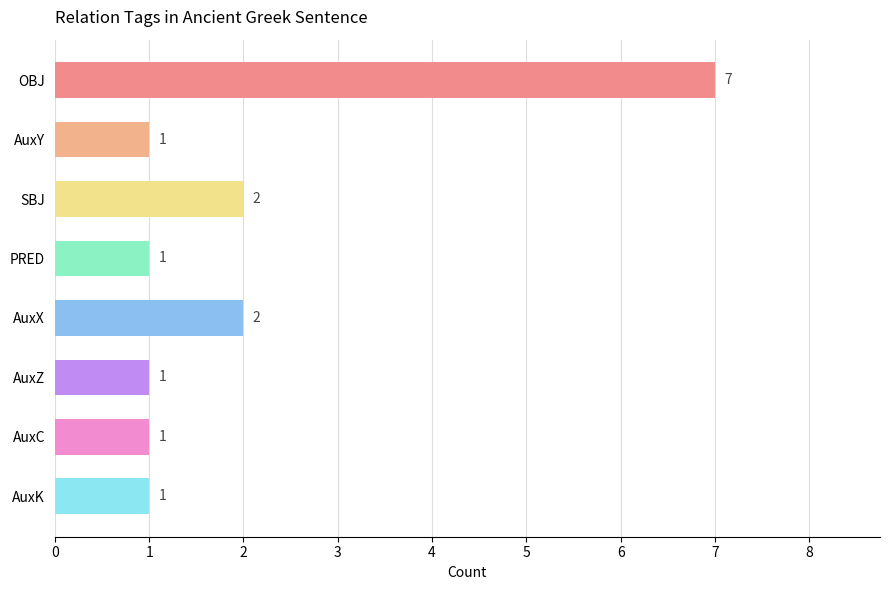

What is the approximate value at OBJ?

7